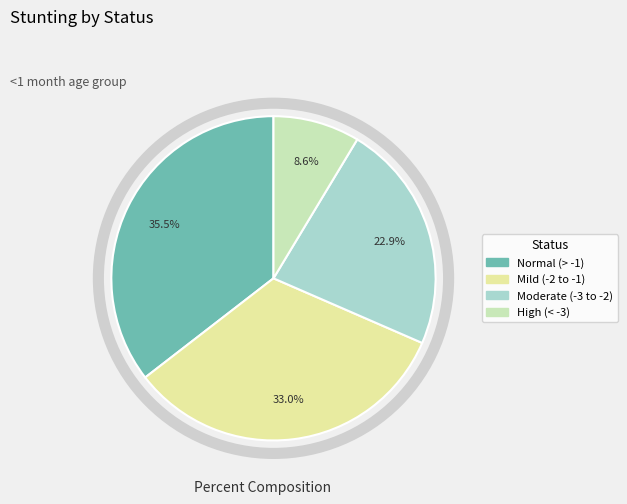

Is there any slice that represents more than half of the pie?

No